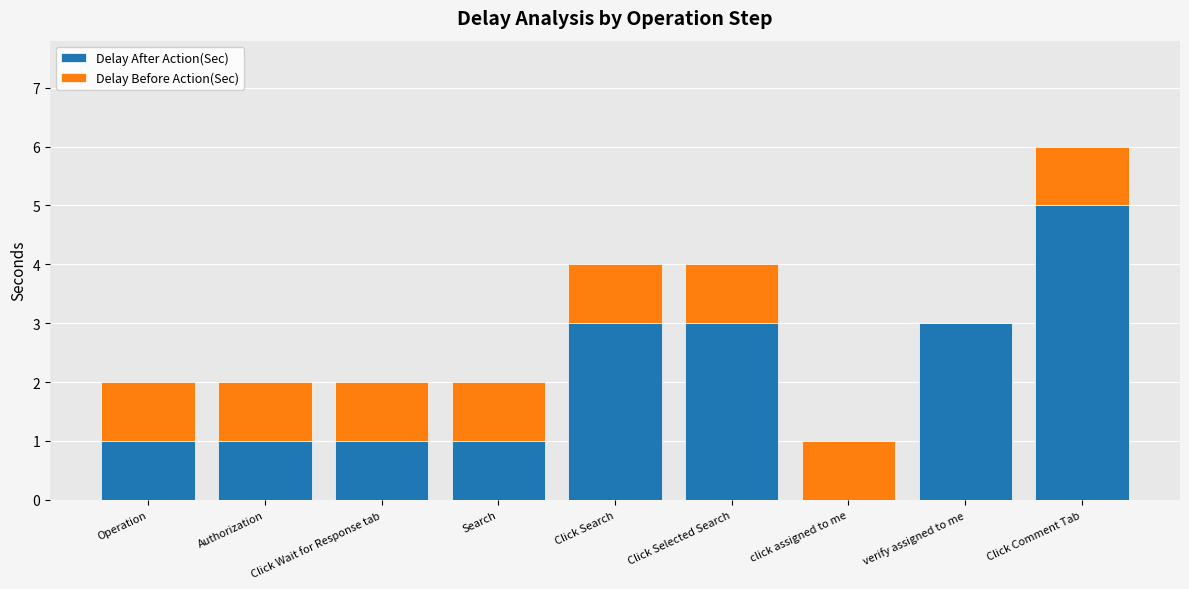

At which category is the sum across all series the highest?

Click Comment Tab